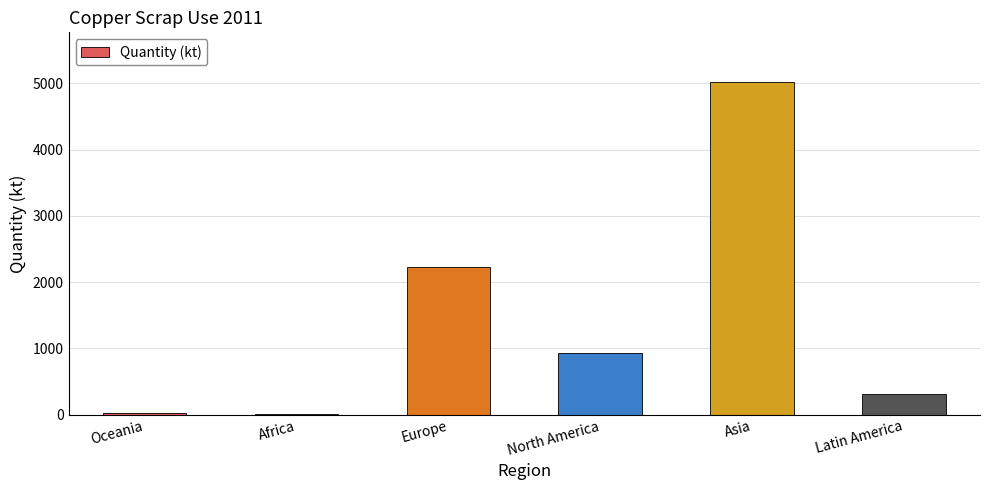

Approximately how many times larger is the value at Europe compared to North America?

2.4